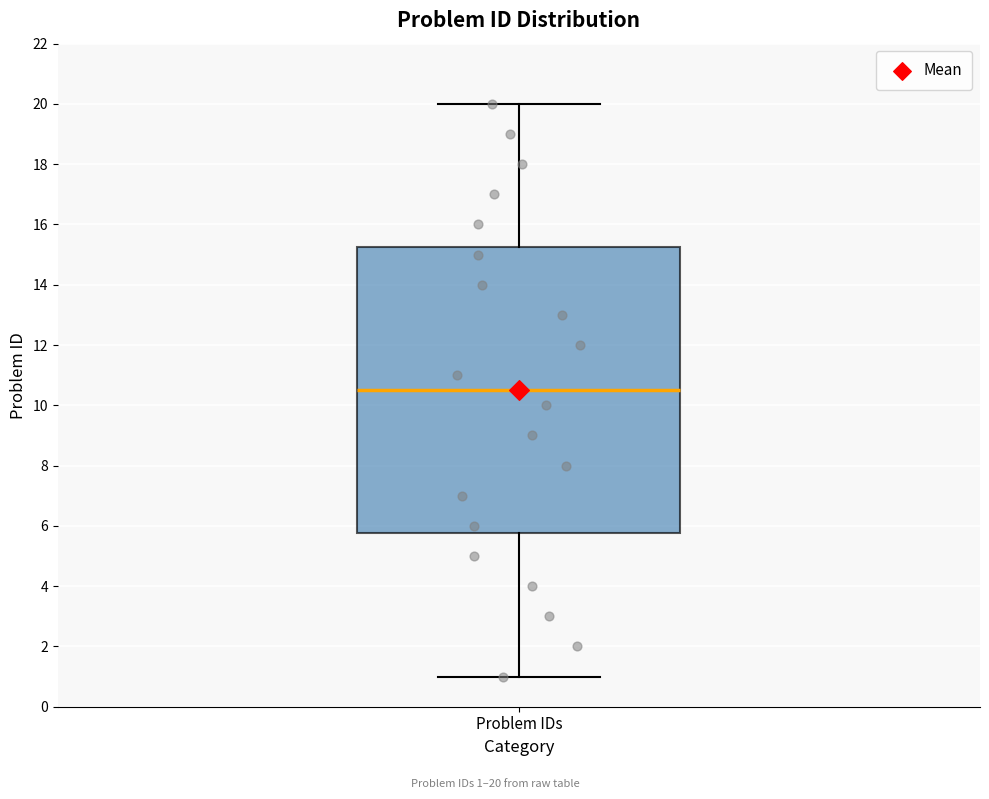

Transcribe this box plot: give where the median line is, the range the box spans, and where the two whiskers end, as read against the y-axis. The values are not printed on the chart, so give them approximately, as read against the axis.

median 10.6, box 5.8 to 15.2, whiskers 1.0 to 20.0